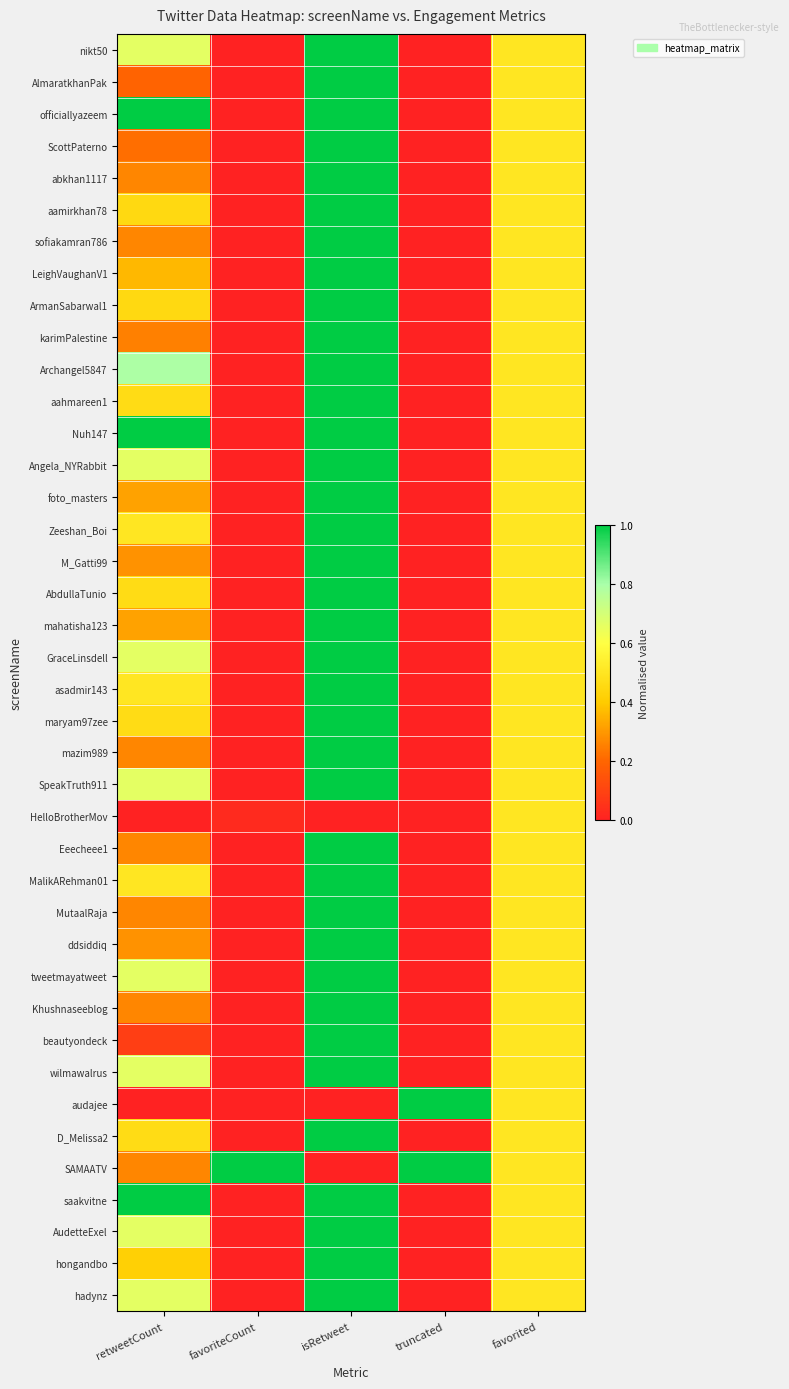

At truncated, list the series in order from largest to smallest.

audajee, SAMAATV, nikt50, AlmaratkhanPak, officiallyazeem, ScottPaterno, abkhan1117, aamirkhan78, sofiakamran786, LeighVaughanV1, ArmanSabarwal1, karimPalestine, Archangel5847, aahmareen1, Nuh147, Angela_NYRabbit, foto_masters, Zeeshan_Boi, M_Gatti99, AbdullaTunio, mahatisha123, GraceLinsdell, asadmir143, maryam97zee, mazim989, SpeakTruth911, HelloBrotherMov, Eeecheee1, MalikARehman01, MutaalRaja, ddsiddiq, tweetmayatweet, Khushnaseeblog, beautyondeck, wilmawalrus, D_Melissa2, saakvitne, AudetteExel, hongandbo, hadynz